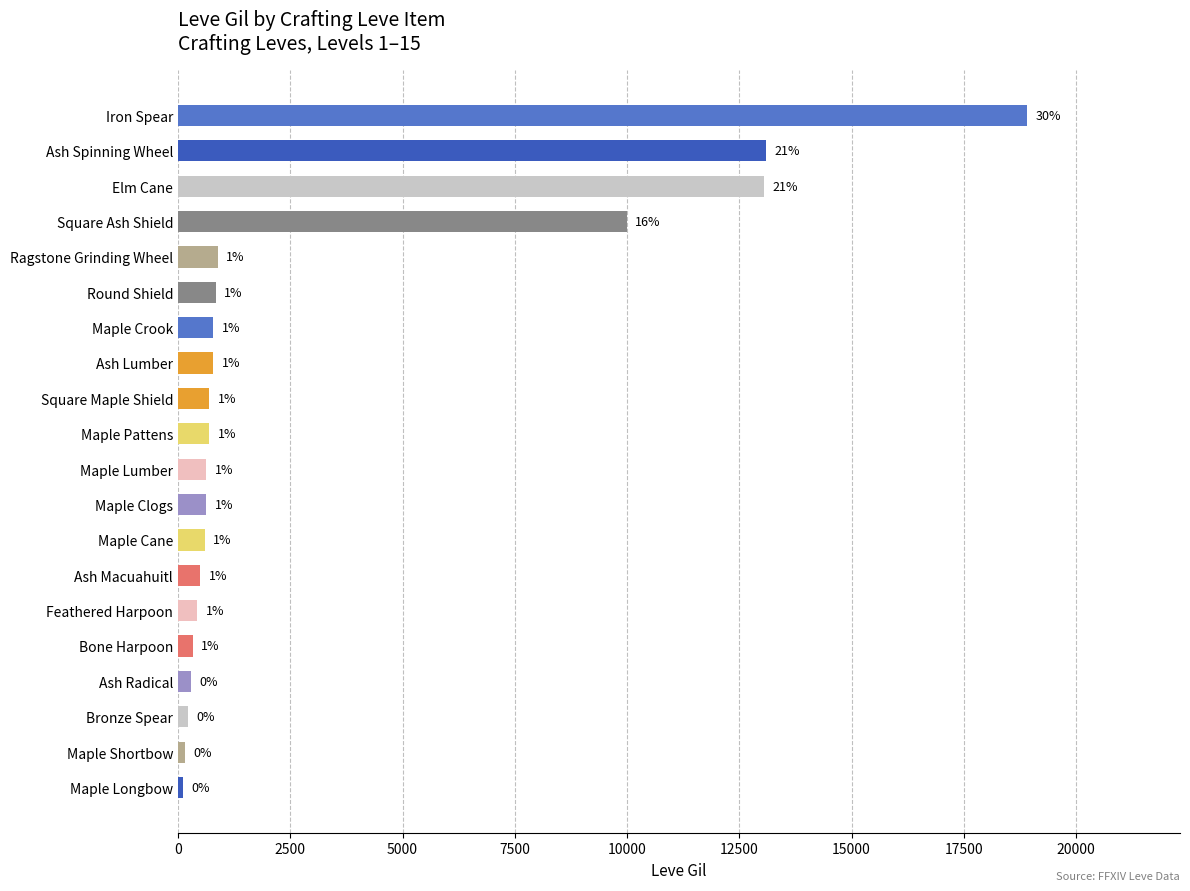

How many bars are there in total?

20